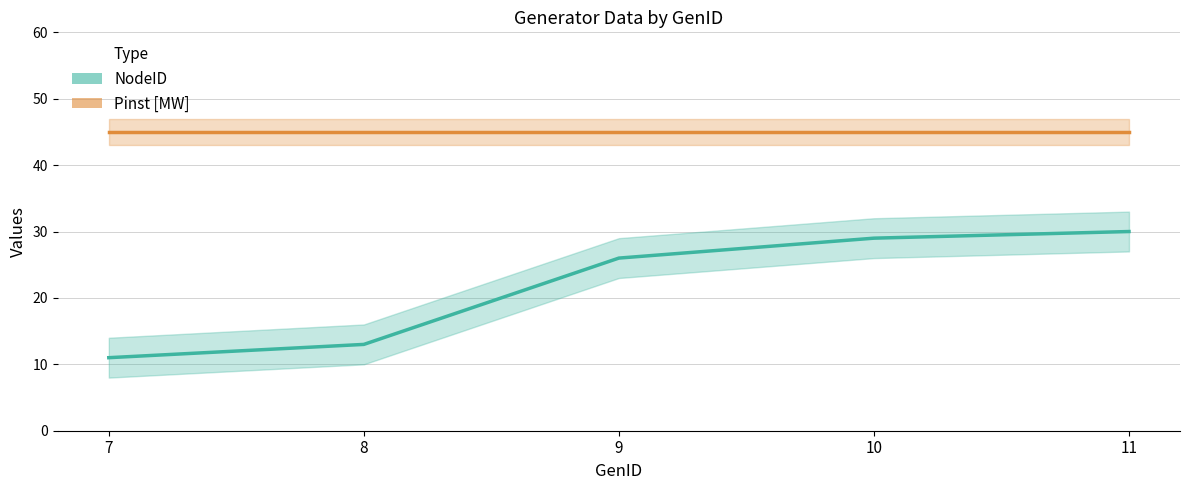

True or false: Pinst [MW] has a value of 45 at 7.

True